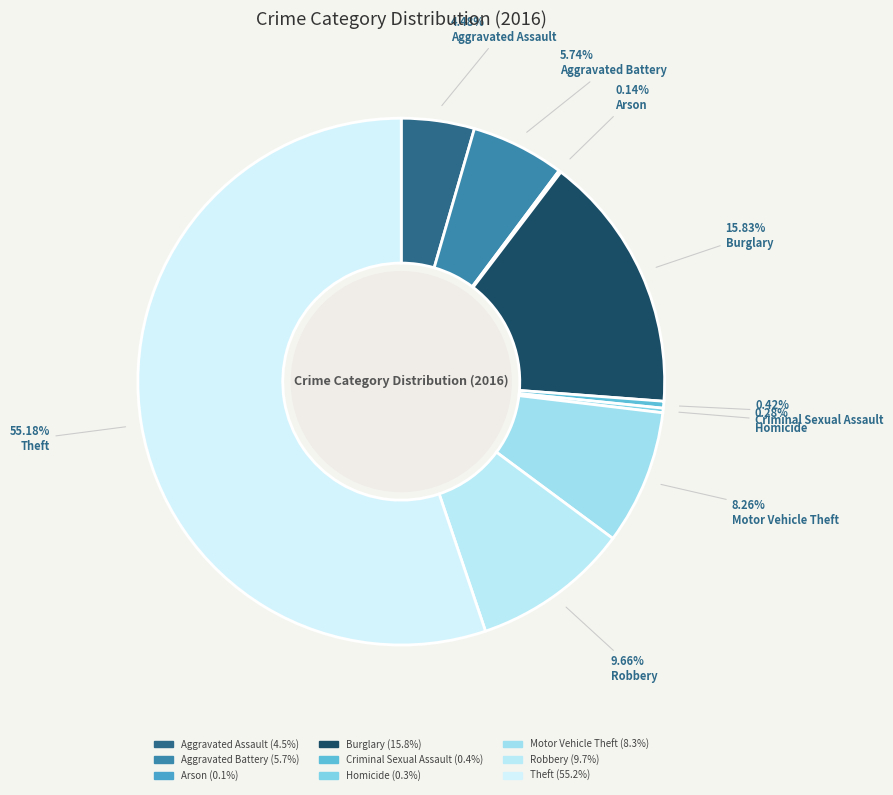

Is there any slice that represents more than half of the pie?

Yes